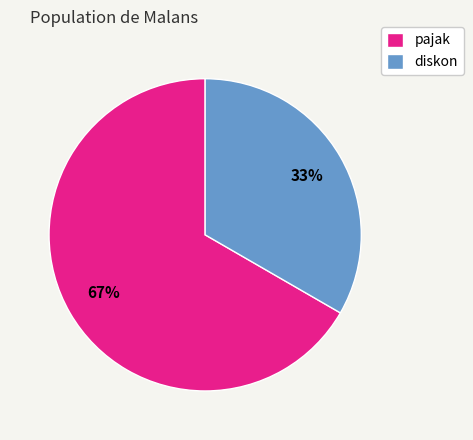

Which slice is the largest?

pajak